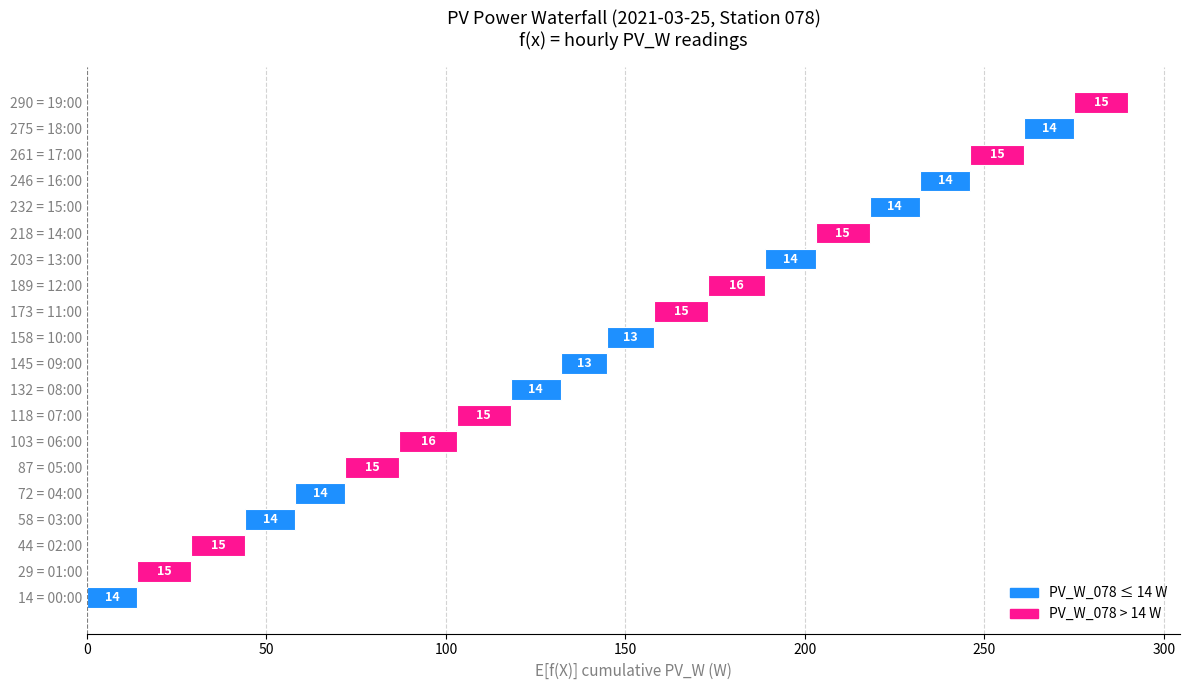

What is the value of the 14th bar from the left?

14